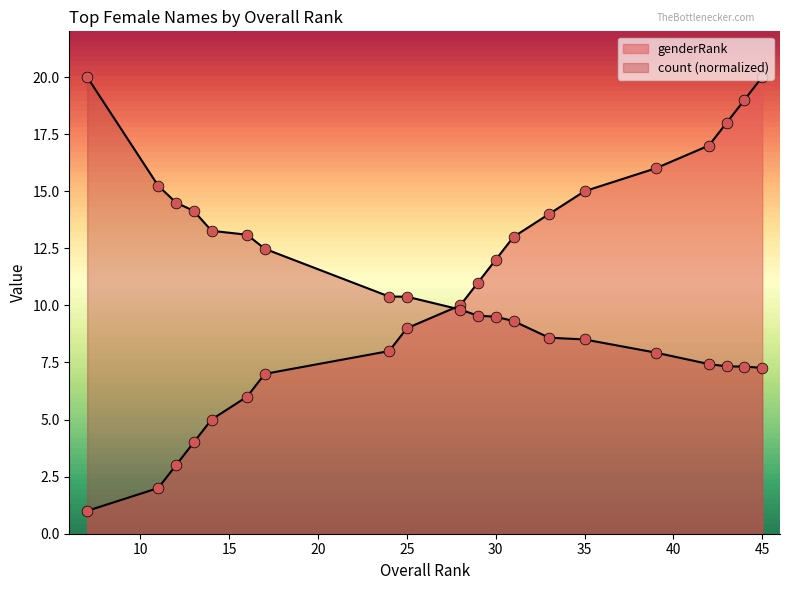

Which series reaches the minimum Y coordinate?

genderRank